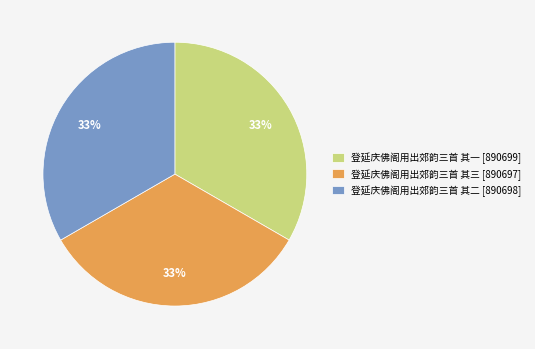

Count the number of slices in the pie.

3